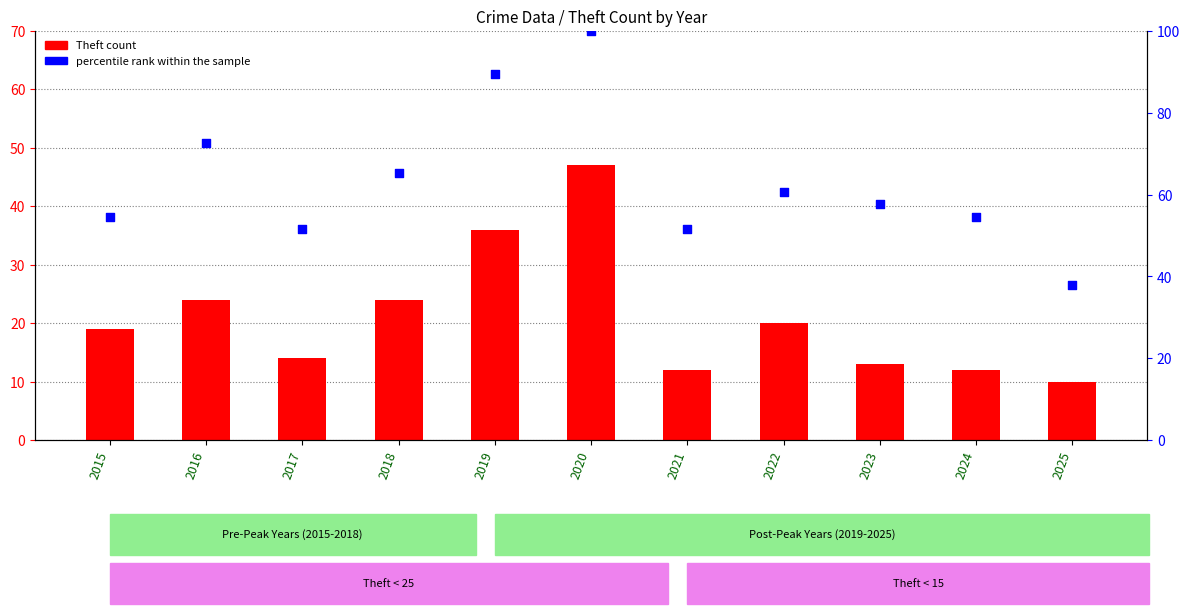

Which series reaches the minimum Y coordinate?

Theft